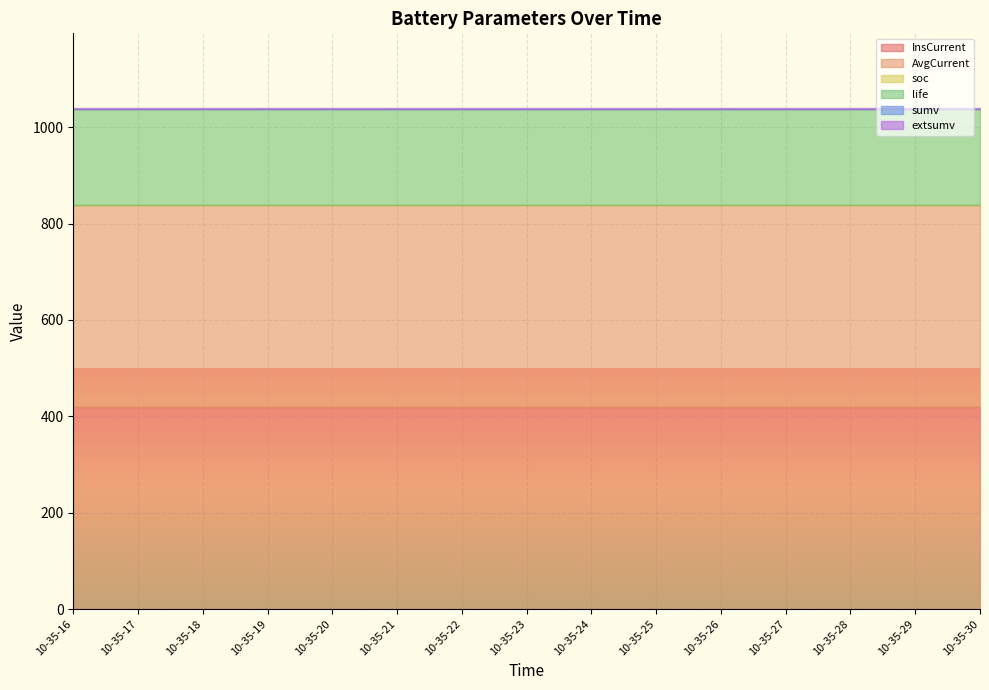

True or false: life and AvgCurrent cross at least once.

False